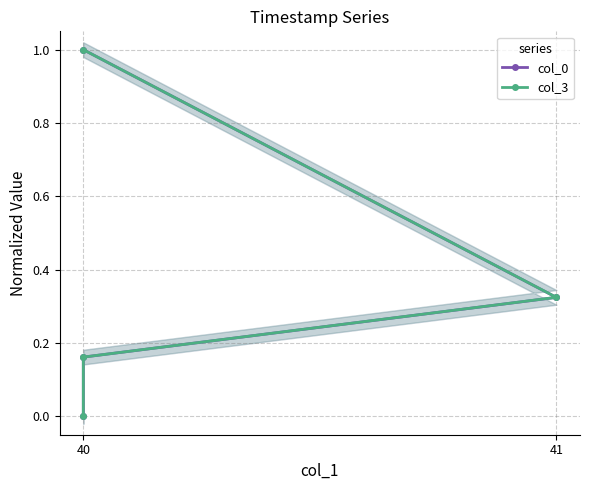

Where is col_0 nearest to the value 0?

40